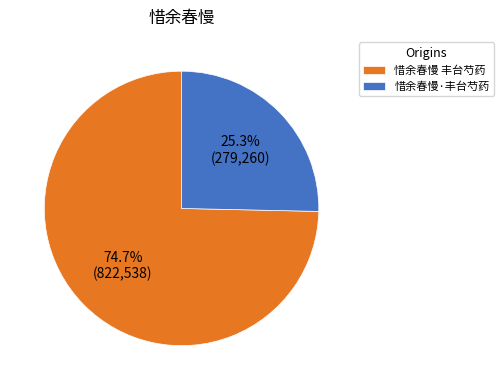

What is the largest slice in the pie chart?

惜余春慢 丰台芍药